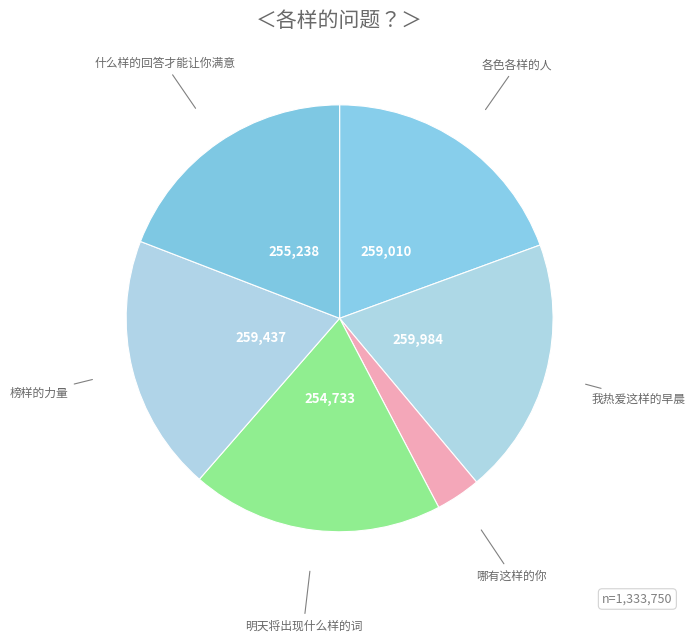

Between 哪有这样的你 and 榜样的力量, which is larger?

榜样的力量